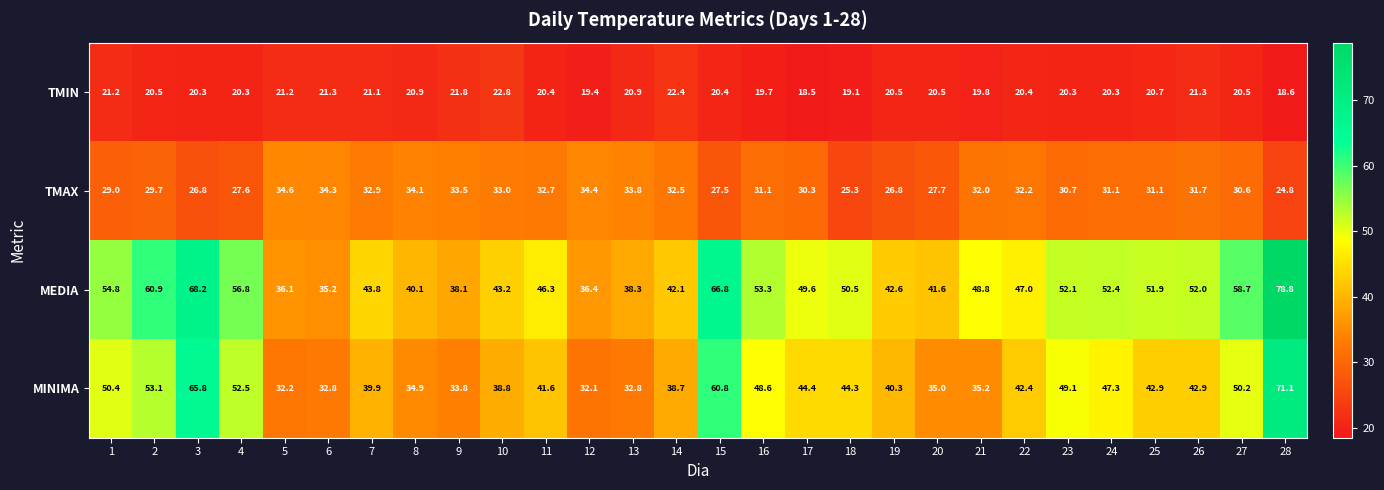

List the series in order of their overall mean, highest first.

MEDIA, MINIMA, TMAX, TMIN